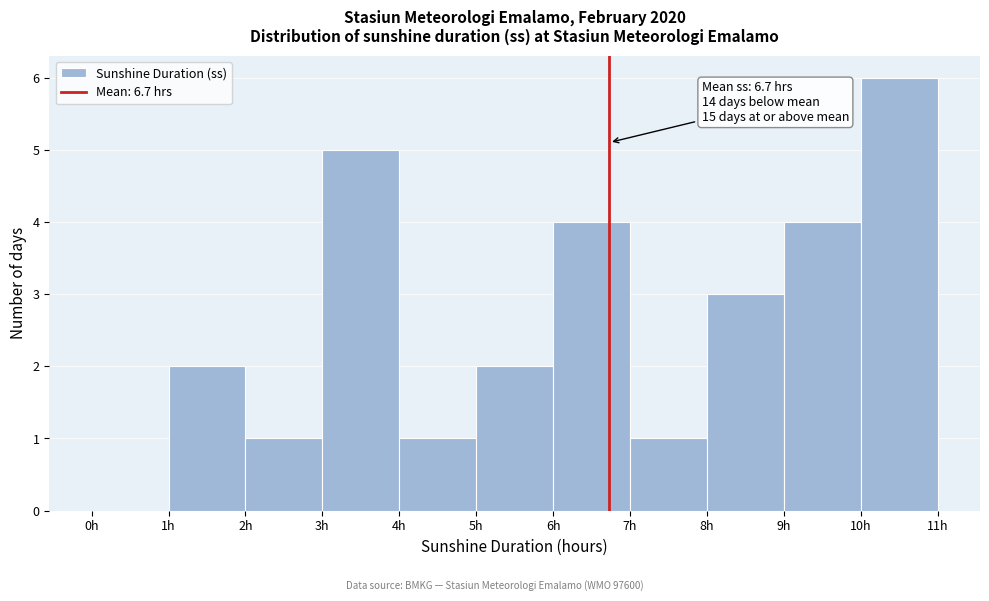

Which range on the x-axis has the tallest bar?

10 to 11